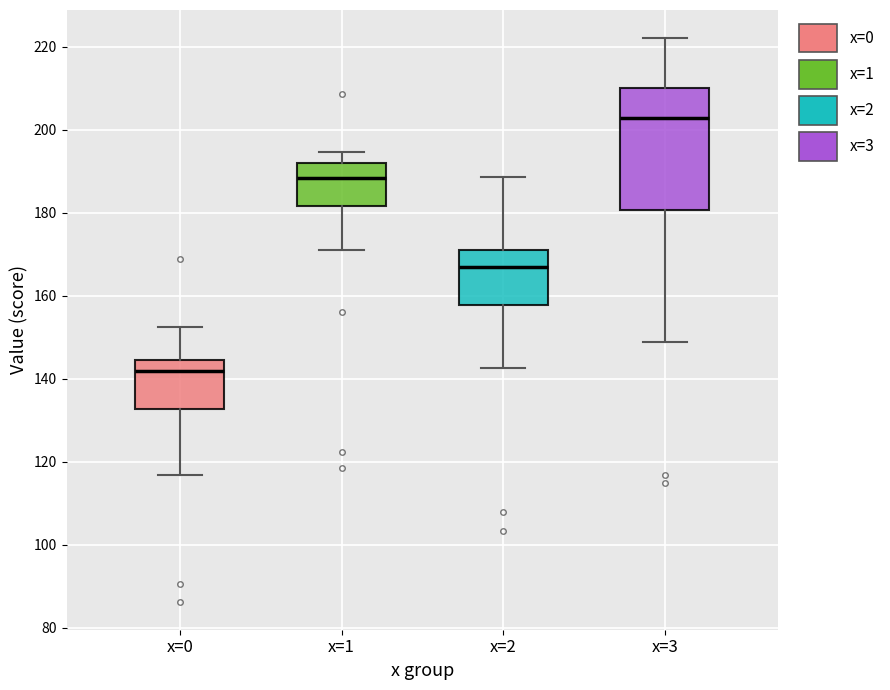

Reading left to right, read every box against the y-axis: the position of its median line, the range the box covers, and the ends of its whiskers. The values are not printed on the chart, so give them approximately, as read against the axis.

x=0: median 142, box 132 to 144, whiskers 116 to 152
x=1: median 188, box 182 to 192, whiskers 170 to 194
x=2: median 166, box 158 to 170, whiskers 142 to 188
x=3: median 202, box 180 to 210, whiskers 148 to 222